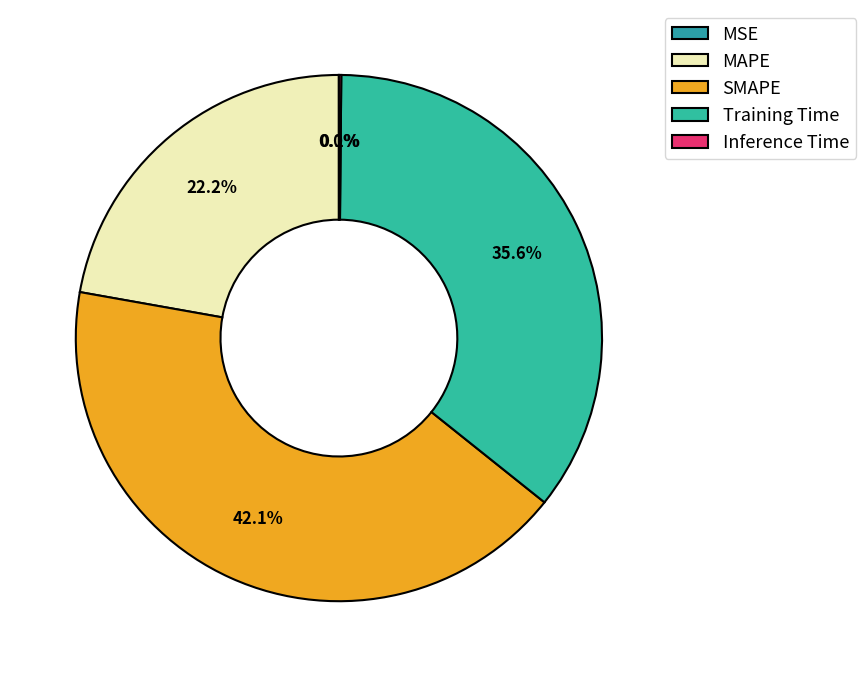

Do SMAPE and Inference Time together represent more than half of the pie?

No